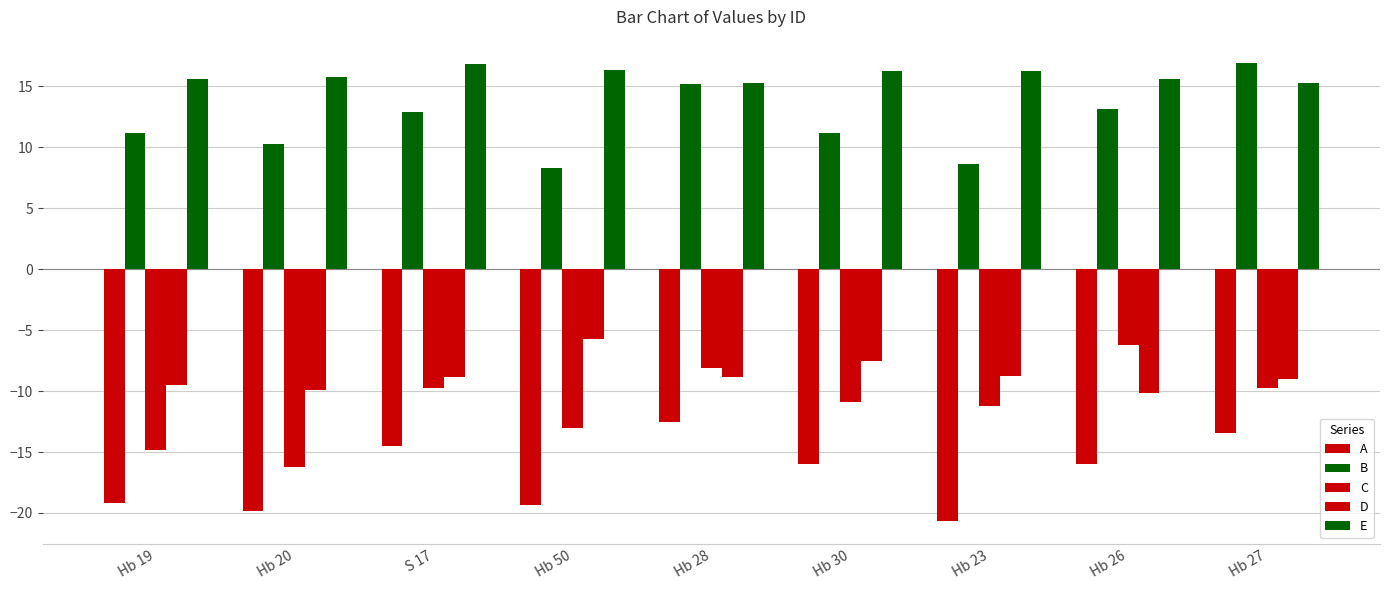

Where does the D series first go above -8?

Hb 50